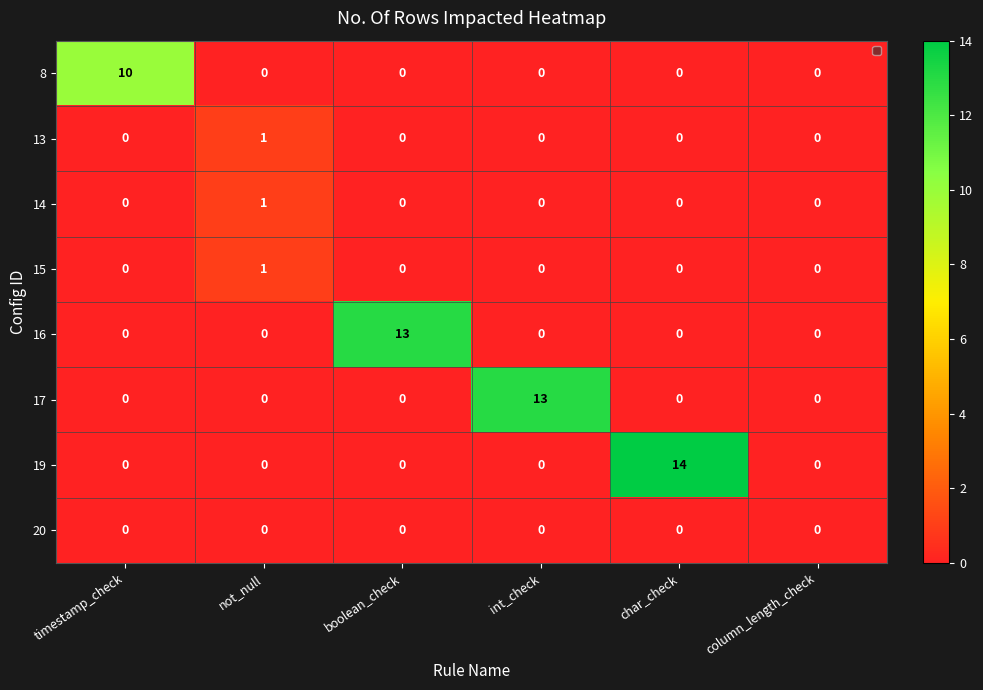

Rank the series at char_check from lowest to highest value.

8, 13, 14, 15, 16, 17, 20, 19